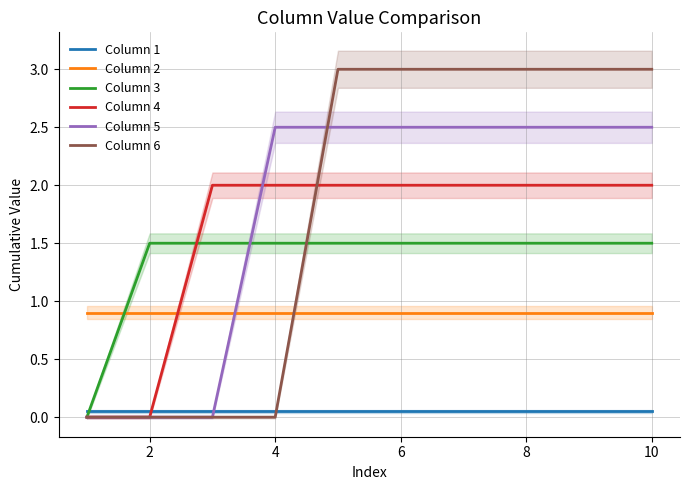

Is it true that Column 4 equals 0.6 at 4?

False